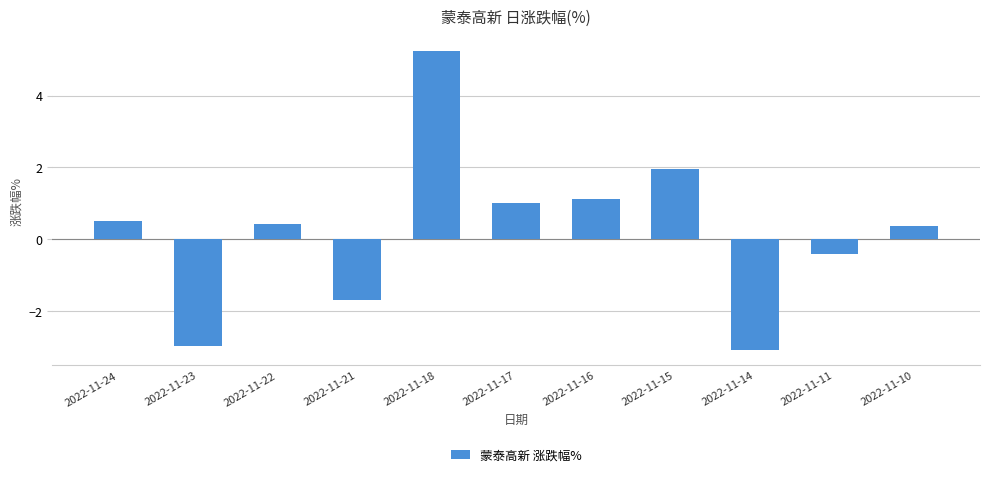

What is the value of the 1st bar from the left?

0.5